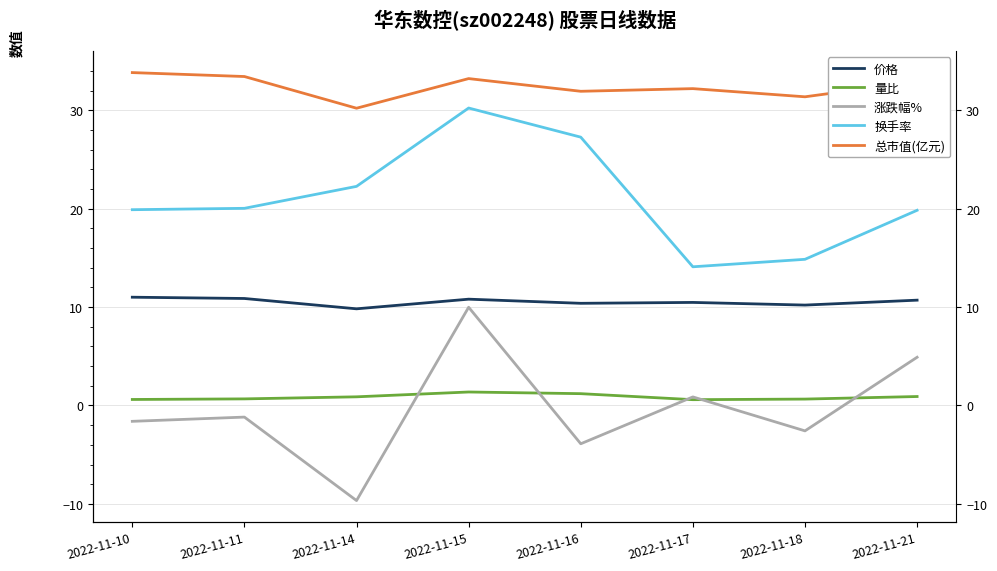

What is the value of the 换手率 point at the 5th from the left?

27.3